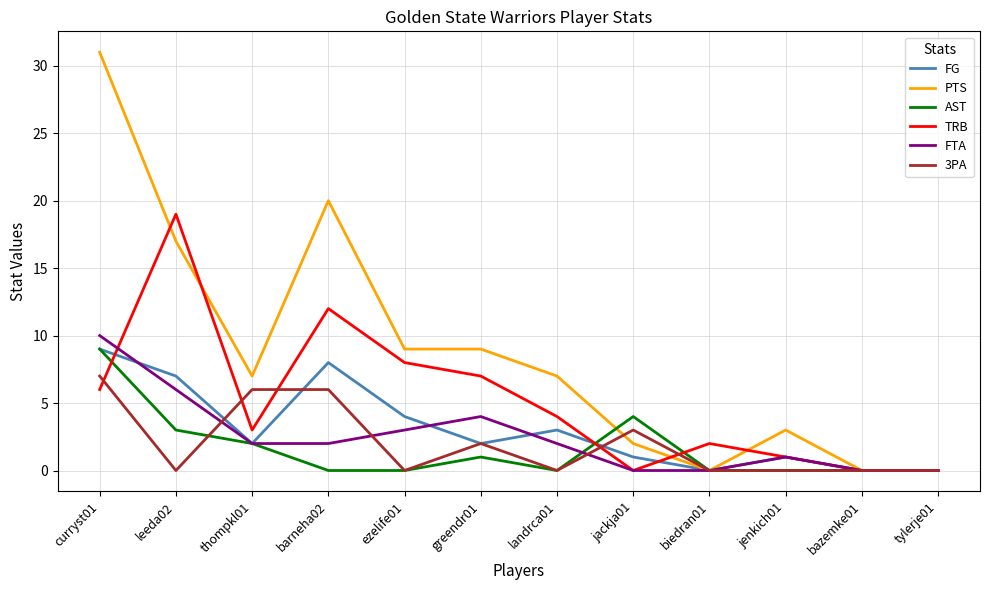

Which series has the largest total across all categories?

PTS